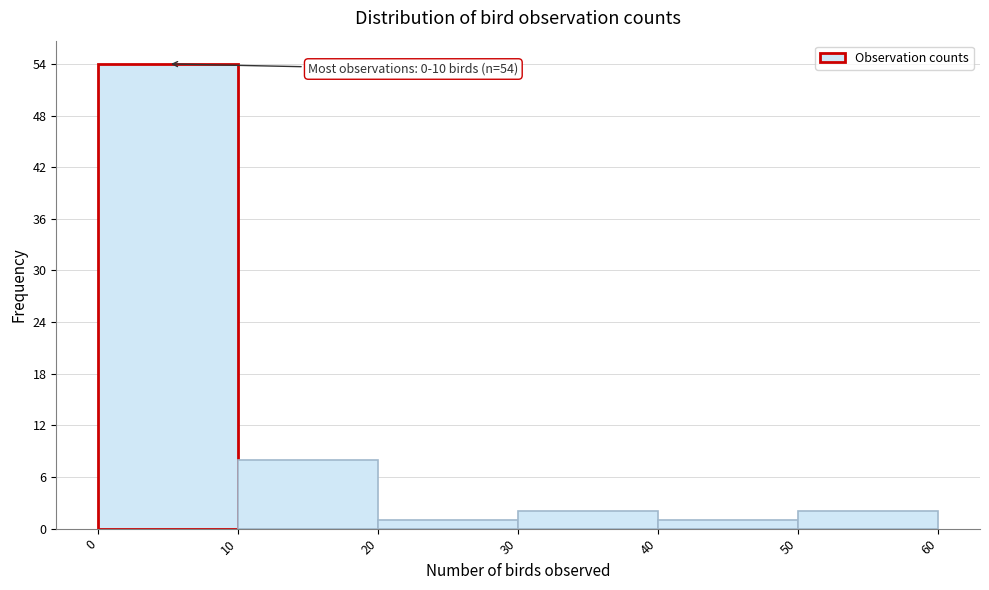

Over which range of the x-axis is the bar tallest?

0 to 10